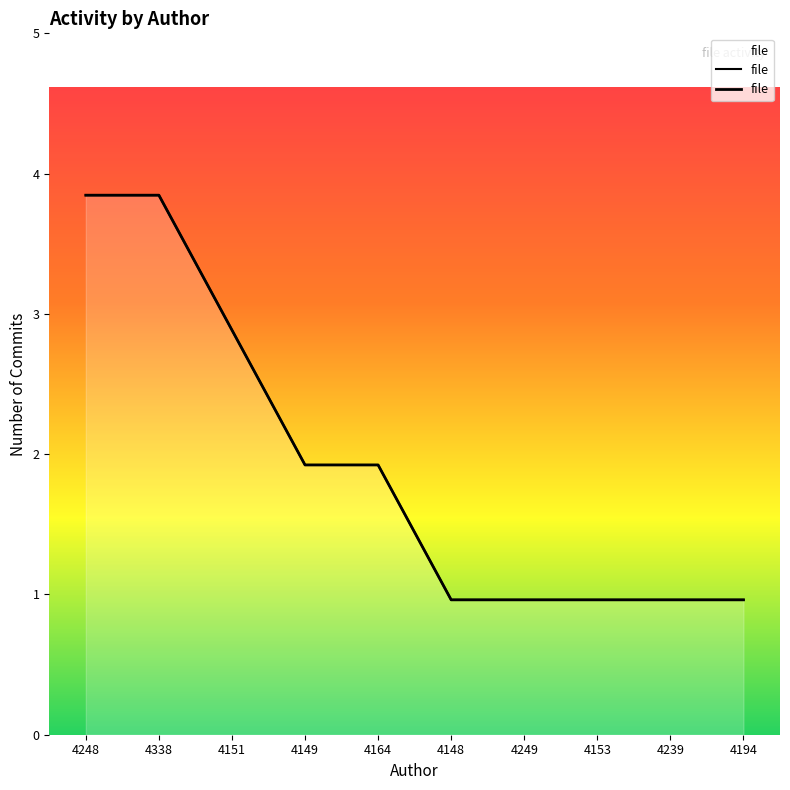

True or false: the data shows 1 at 4249.

True